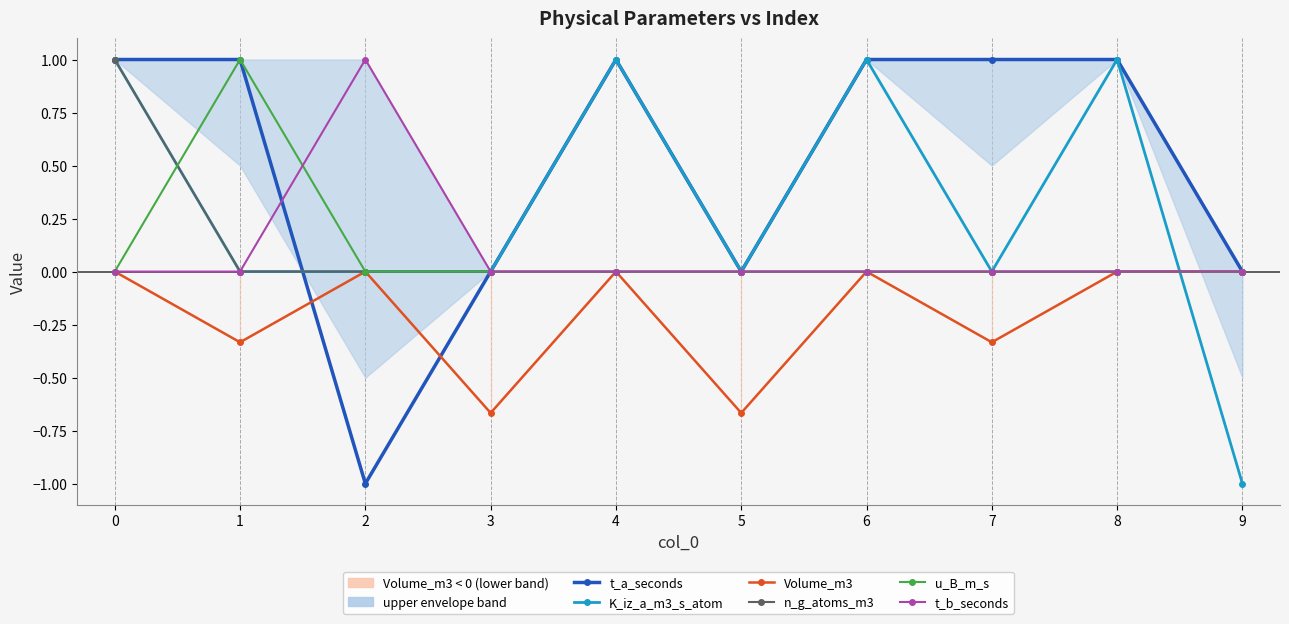

What is the sum of all t_a_seconds values?

5.0